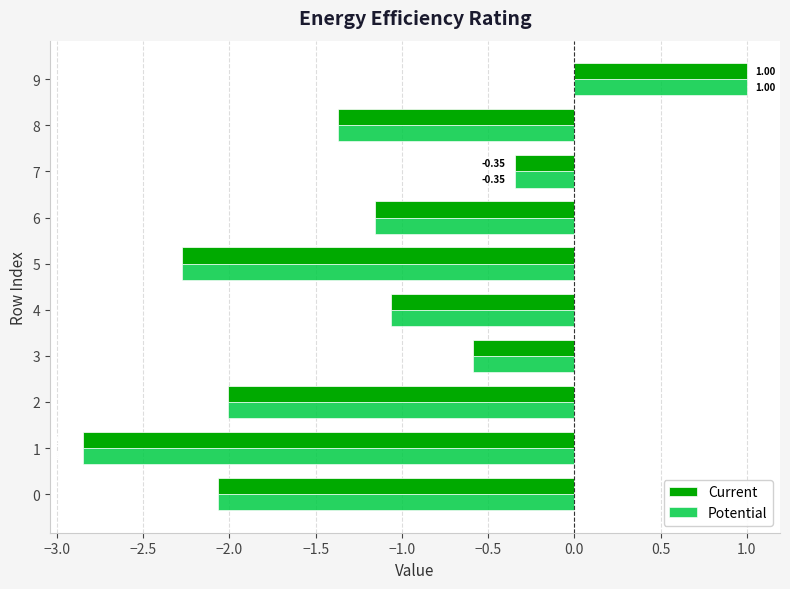

List the labels in order of Potential value, smallest first.

1, 5, 0, 2, 8, 6, 4, 3, 7, 9